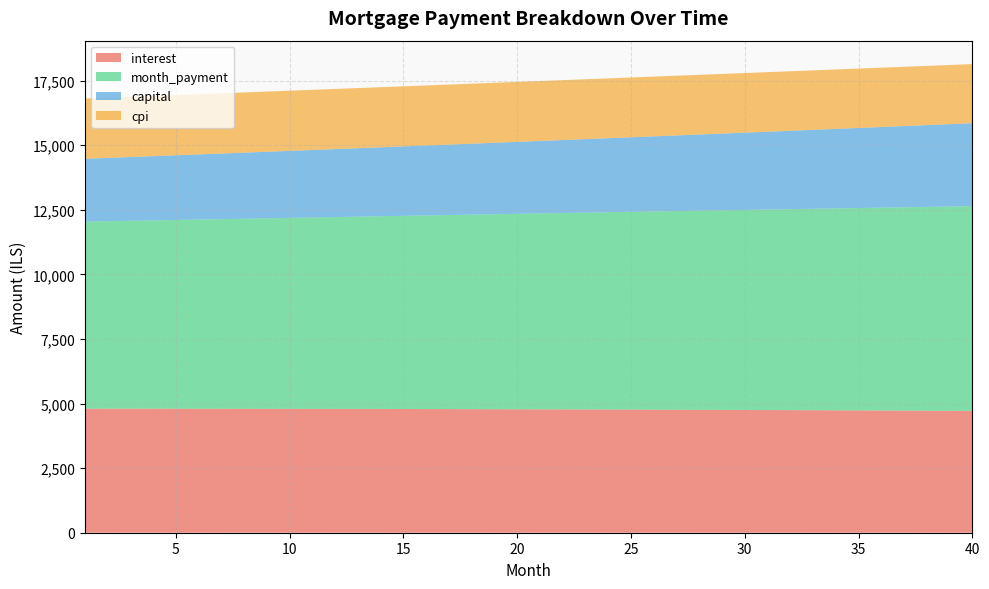

Reading left to right, transcribe all the data shown in this chart.

interest: 1=4802.8	2=4802.4	3=4801.8	4=4801.2	5=4800.4	6=4799.6	7=4798.7	8=4797.7	9=4796.6	10=4795.4	11=4794.2	12=4792.8	13=4791.3	14=4789.8	15=4788.2	16=4786.4	17=4784.6	18=4782.7	19=4780.6	20=4778.5	21=4776.3	22=4773.9	23=4771.5	24=4769.0	25=4766.4	26=4763.6	27=4760.8	28=4757.8	29=4754.8	30=4751.6	31=4748.3	32=4744.9	33=4741.4	34=4737.8	35=4734.1	36=4730.3	37=4726.3	38=4722.3	39=4718.1	40=4713.8
month_payment: 1=7236.0	2=7252.8	3=7269.8	4=7286.7	5=7303.7	6=7320.8	7=7337.9	8=7355.0	9=7372.1	10=7389.3	11=7406.6	12=7423.9	13=7441.2	14=7458.6	15=7476.0	16=7493.4	17=7510.9	18=7528.4	19=7546.0	20=7563.6	21=7581.2	22=7598.9	23=7616.7	24=7634.4	25=7652.2	26=7670.1	27=7688.0	28=7705.9	29=7723.9	30=7741.9	31=7760.0	32=7778.1	33=7796.3	34=7814.4	35=7832.7	36=7851.0	37=7869.3	38=7887.6	39=7906.0	40=7924.5
capital: 1=2433.1	2=2450.5	3=2468.0	4=2485.6	5=2503.3	6=2521.2	7=2539.2	8=2557.3	9=2575.5	10=2593.9	11=2612.4	12=2631.1	13=2649.8	14=2668.8	15=2687.8	16=2707.0	17=2726.3	18=2745.8	19=2765.4	20=2785.1	21=2805.0	22=2825.0	23=2845.1	24=2865.4	25=2885.9	26=2906.5	27=2927.2	28=2948.1	29=2969.2	30=2990.3	31=3011.7	32=3033.2	33=3054.8	34=3076.6	35=3098.6	36=3120.7	37=3143.0	38=3165.4	39=3188.0	40=3210.7
cpi: 1=2333.1	2=2332.8	3=2332.5	4=2332.2	5=2331.8	6=2331.3	7=2330.8	8=2330.3	9=2329.7	10=2329.1	11=2328.4	12=2327.7	13=2327.0	14=2326.2	15=2325.4	16=2324.5	17=2323.5	18=2322.5	19=2321.5	20=2320.4	21=2319.3	22=2318.1	23=2316.9	24=2315.6	25=2314.3	26=2312.9	27=2311.5	28=2310.0	29=2308.4	30=2306.8	31=2305.2	32=2303.5	33=2301.7	34=2299.9	35=2298.1	36=2296.2	37=2294.2	38=2292.1	39=2290.1	40=2287.9